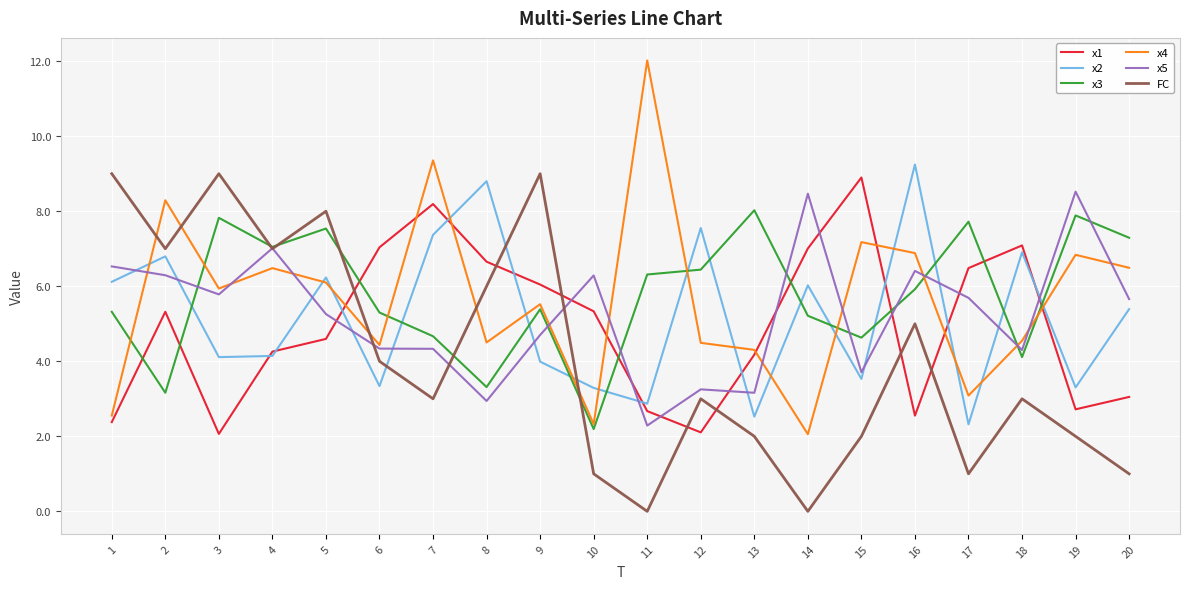

What is the sum of all x5 values?

104.9